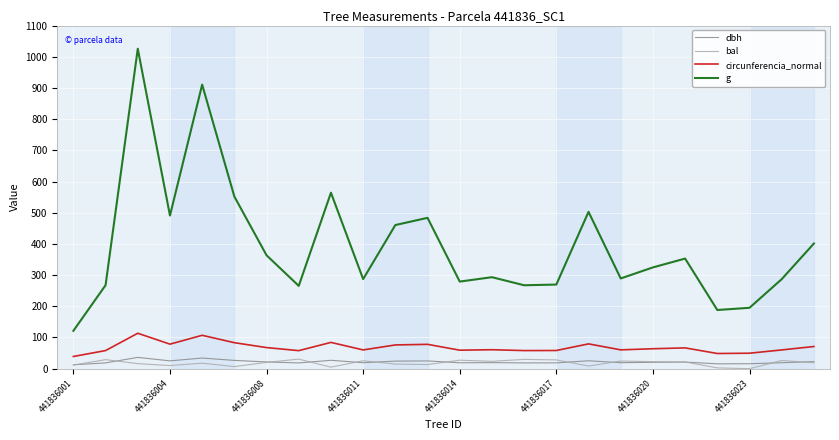

True or false: g and circunferencia_normal intersect in this chart.

False